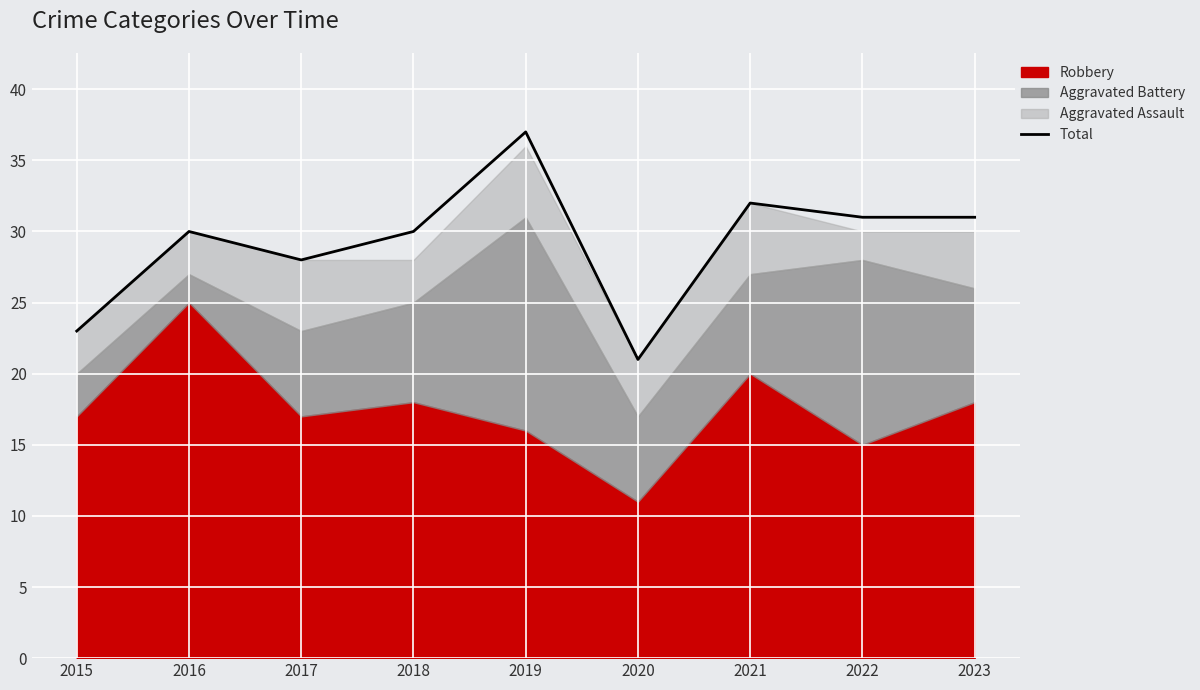

At which category does the data reach its first local valley?

2017